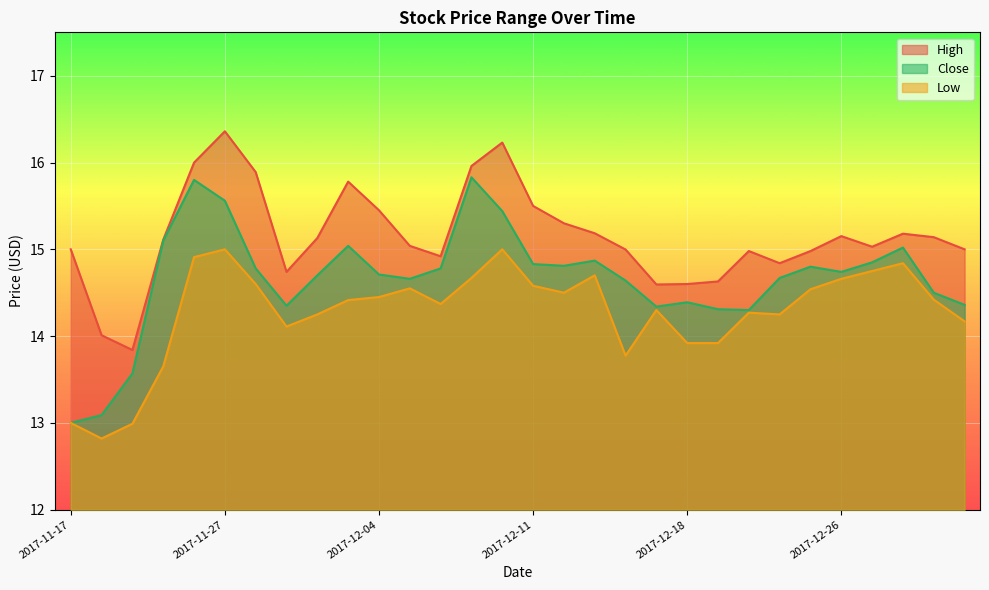

At 2017-12-04, list the series in order from smallest to largest.

Low, Close, High